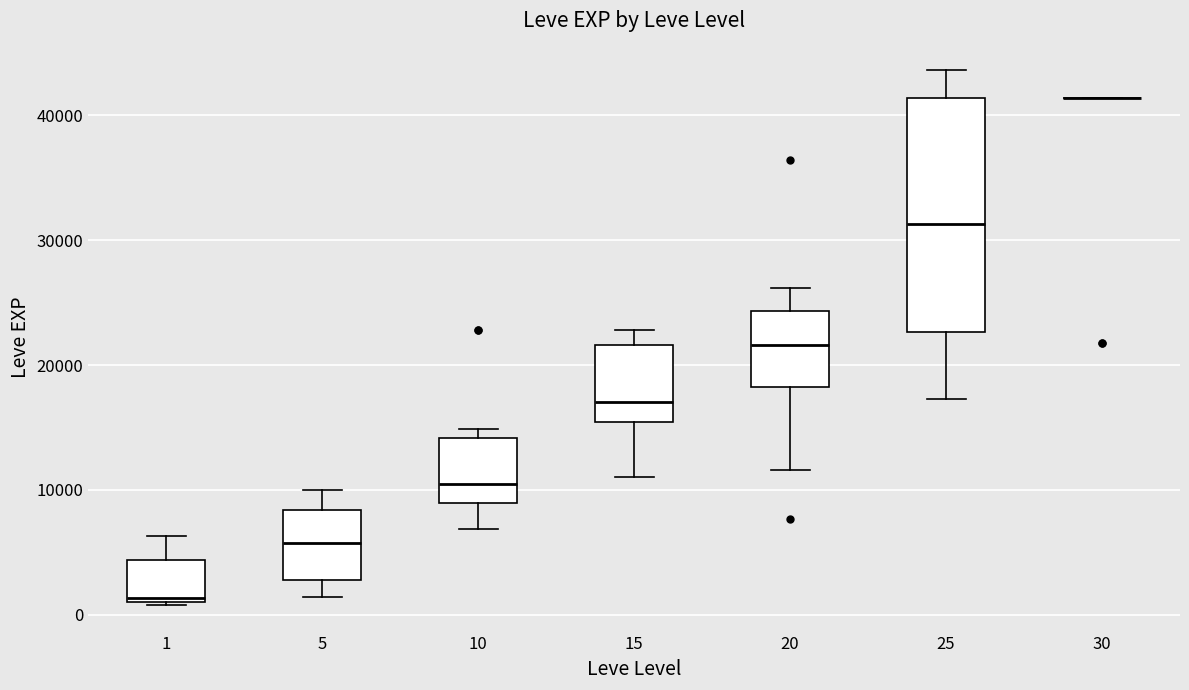

Reading left to right, transcribe this box plot: for each box, give where its median line is, the range the box spans, and where its two whiskers end, as read against the y-axis. The values are not printed on the chart, so give them approximately, as read against the axis.

1: median 1000 (just above the box's lower edge), box 1000 to 4000, whiskers 1000 to 6000
5: median 6000, box 3000 to 8000, whiskers 1000 to 10000
10: median 11000, box 9000 to 14000, whiskers 7000 to 15000
15: median 17000, box 15000 to 22000, whiskers 11000 to 23000
20: median 22000, box 18000 to 24000, whiskers 12000 to 26000
25: median 31000, box 23000 to 41000, whiskers 17000 to 44000
30: box collapsed to a line at 41000, whiskers 41000 to 41000